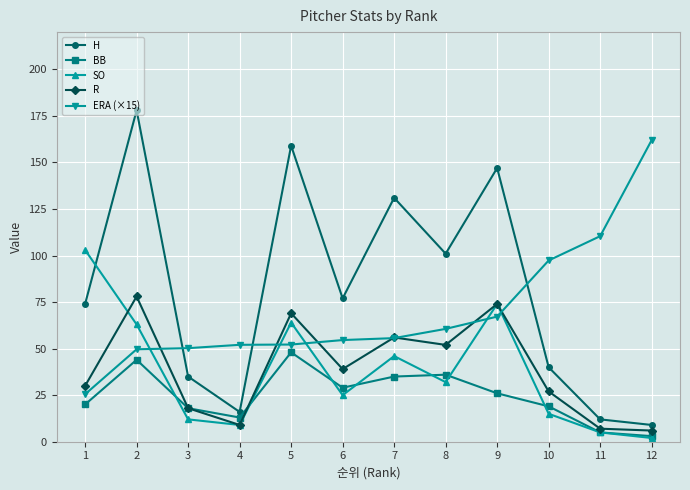

What is the greatest value displayed?

178.0